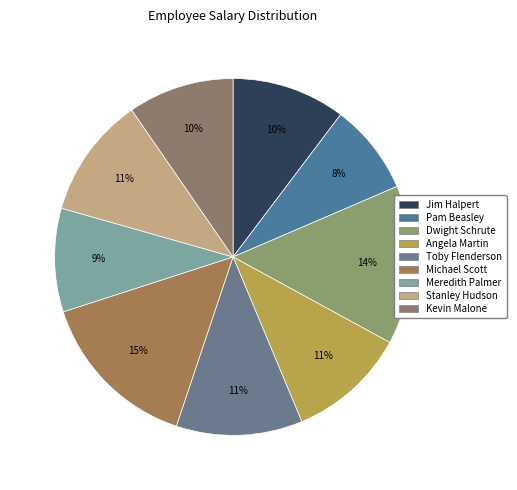

The Dwight Schrute slice represents 2% of the pie. True or false?

False